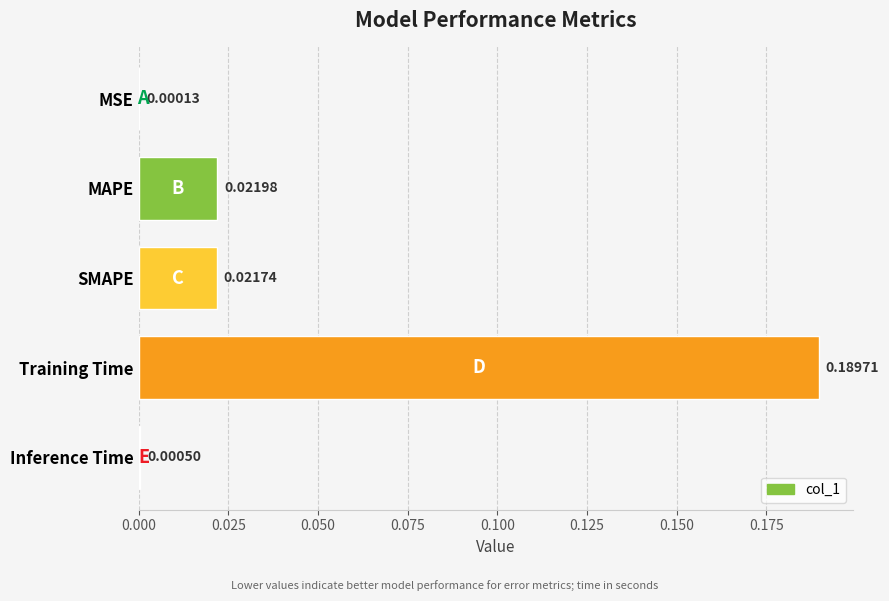

Between MSE and SMAPE, which is larger?

SMAPE